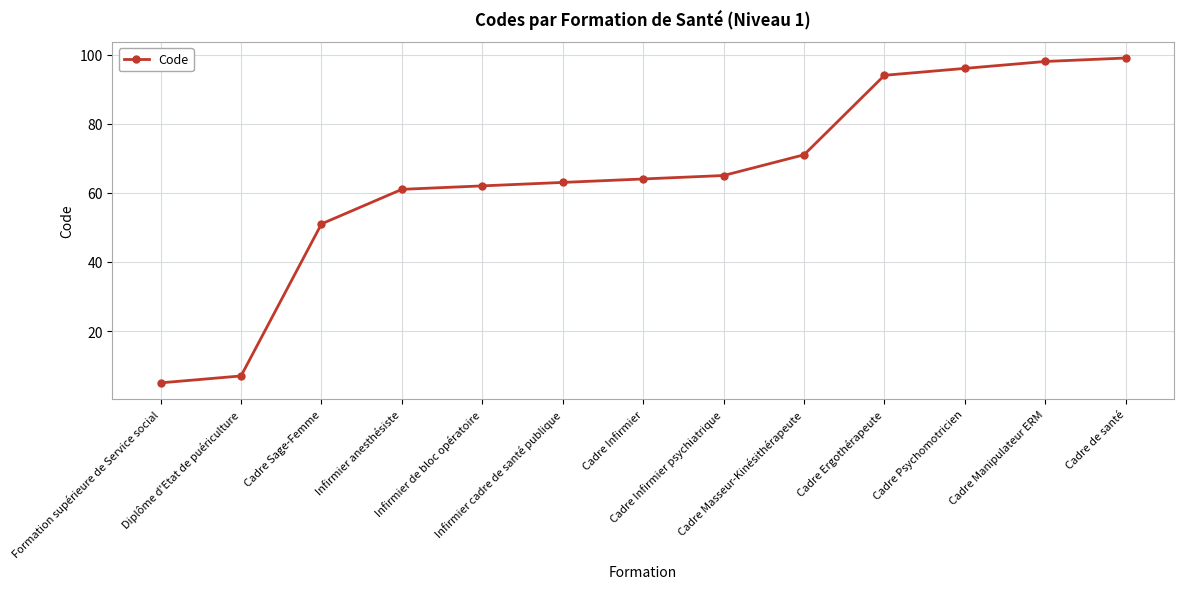

Approximately how many times larger is the value at Cadre Psychomotricien compared to Cadre Sage-Femme?

1.9